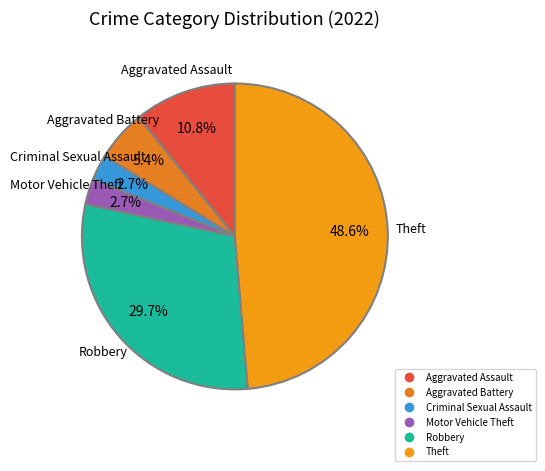

How many segments does this pie chart have?

6